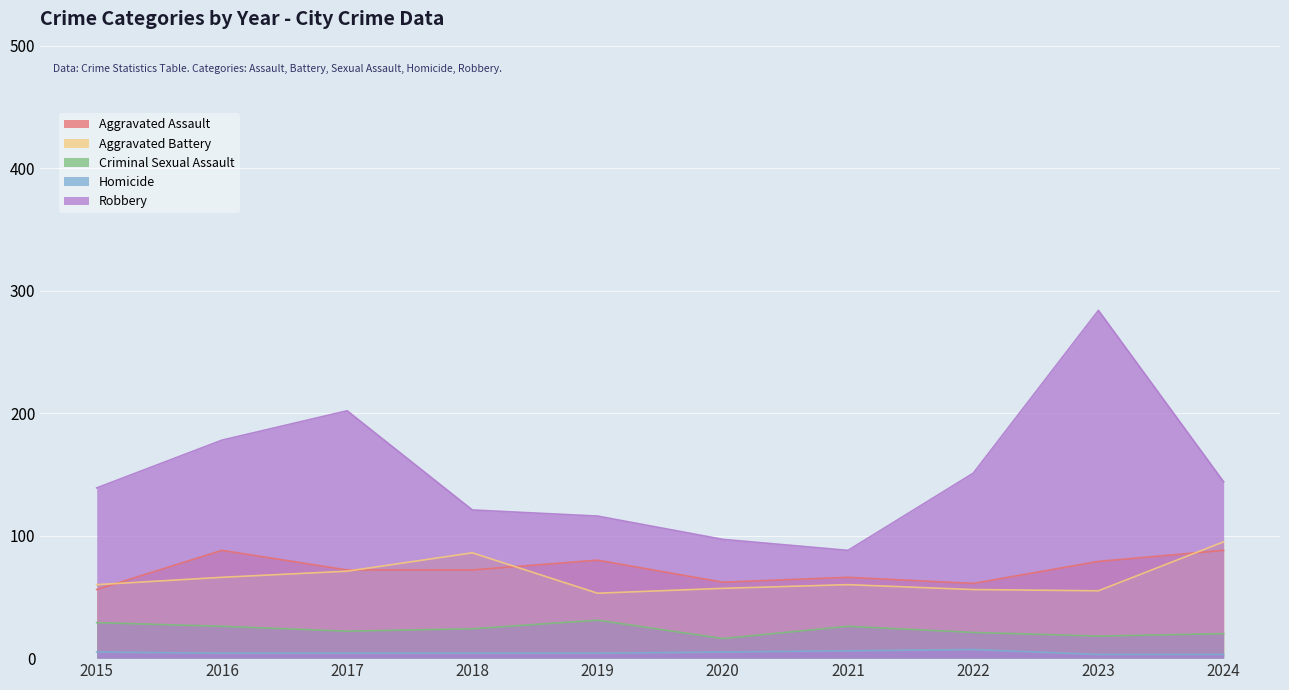

True or false: Aggravated Assault and Criminal Sexual Assault cross at least once.

False